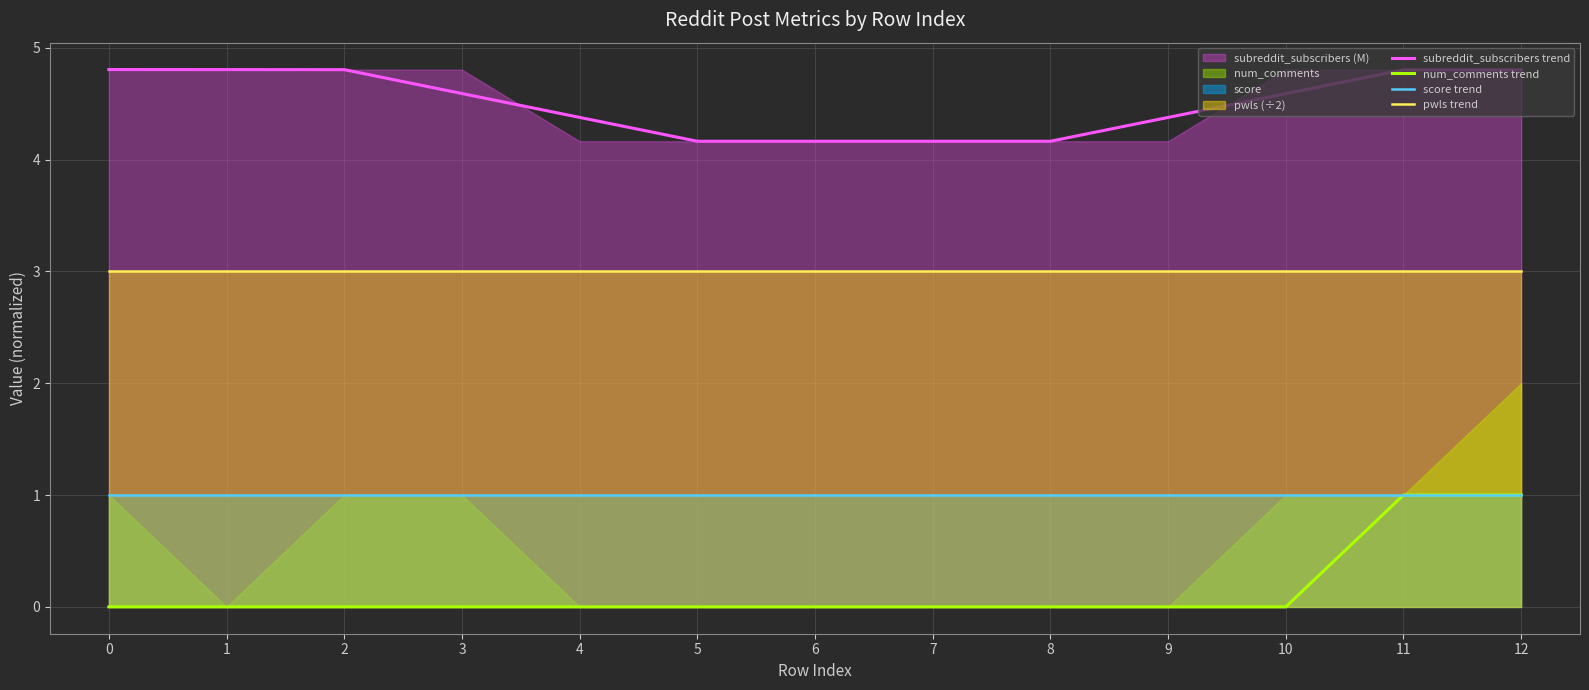

Which series has the largest total across all categories?

subreddit_subscribers trend